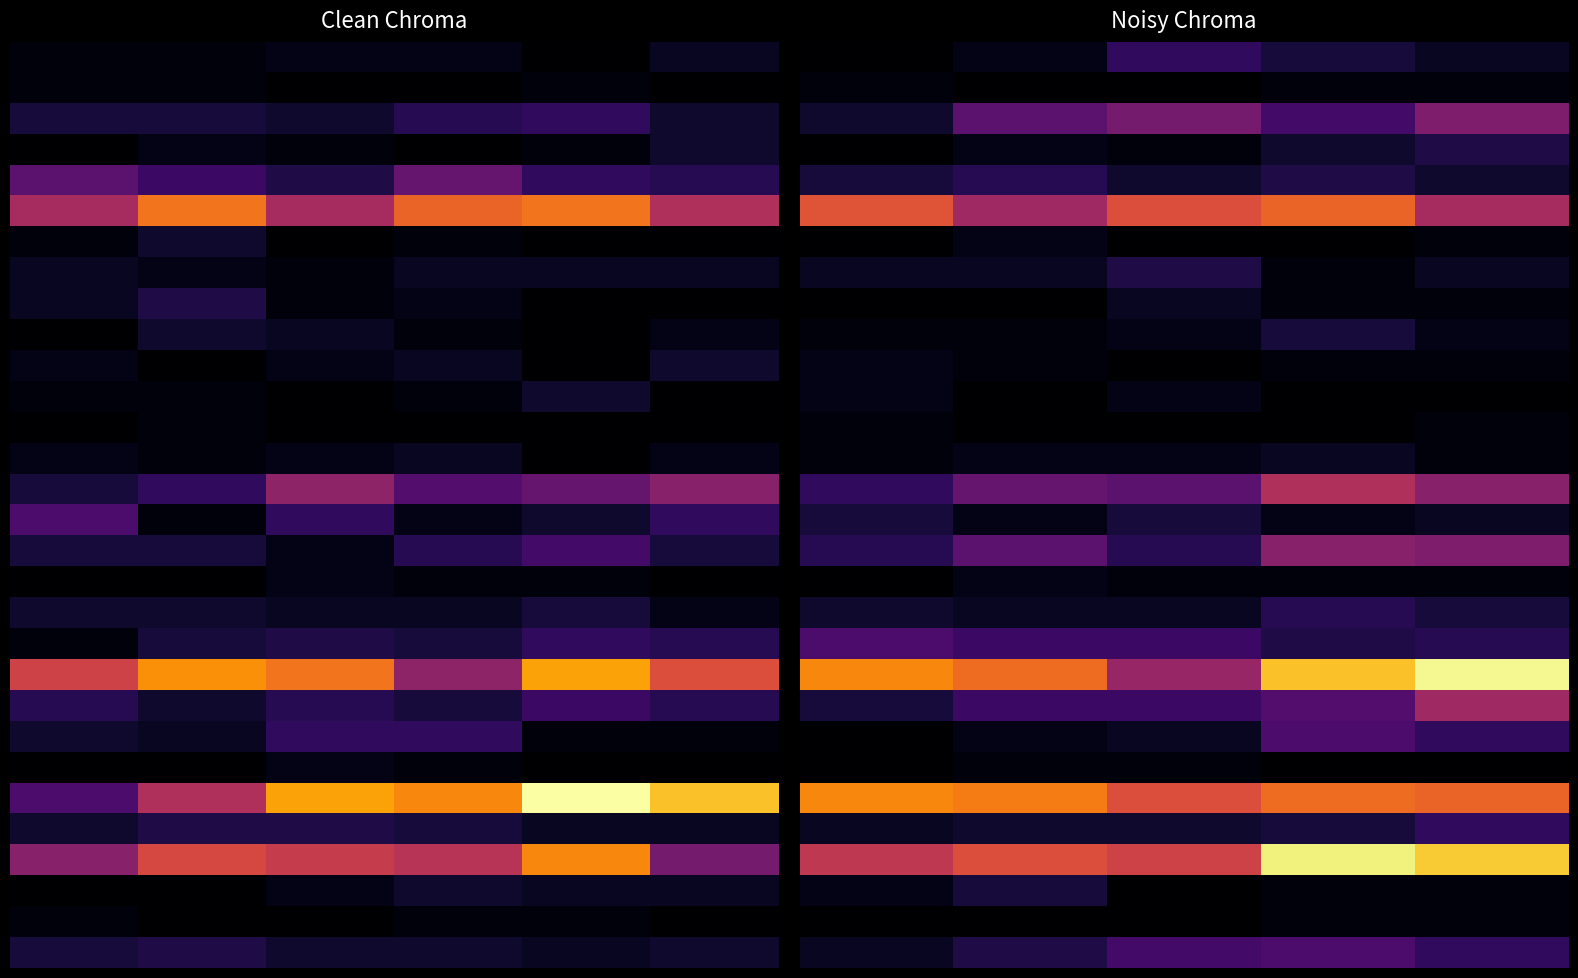

At which category is the sum across all series the highest?

3